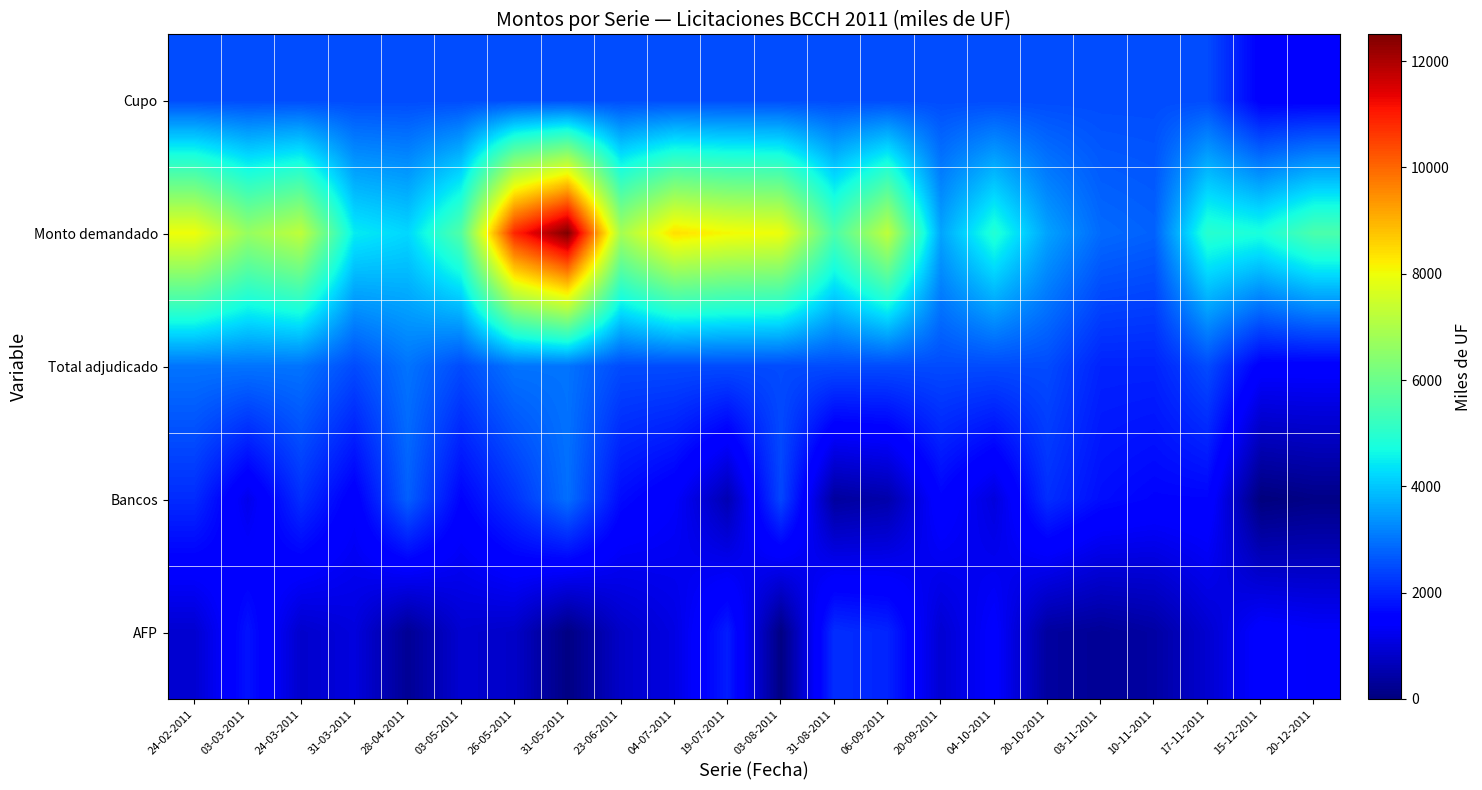

What is the difference between the highest and lowest values at 03-05-2011?

4700